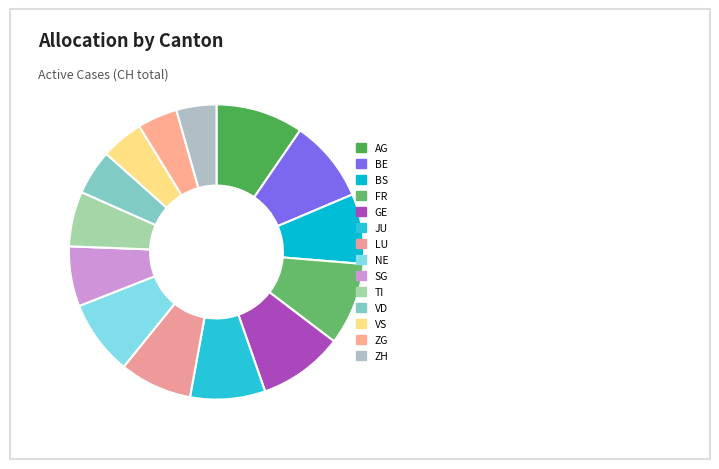

How many segments does this pie chart have?

14